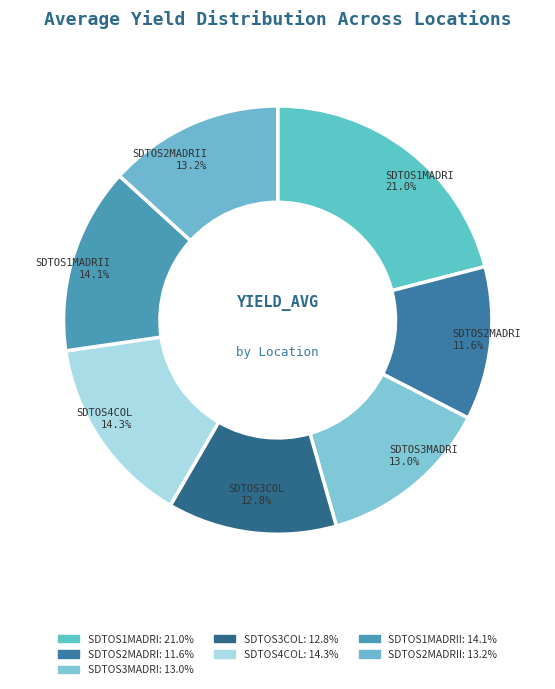

What is the ratio of the value at SDTOS1MADRII to the value at SDTOS4COL?

1.0